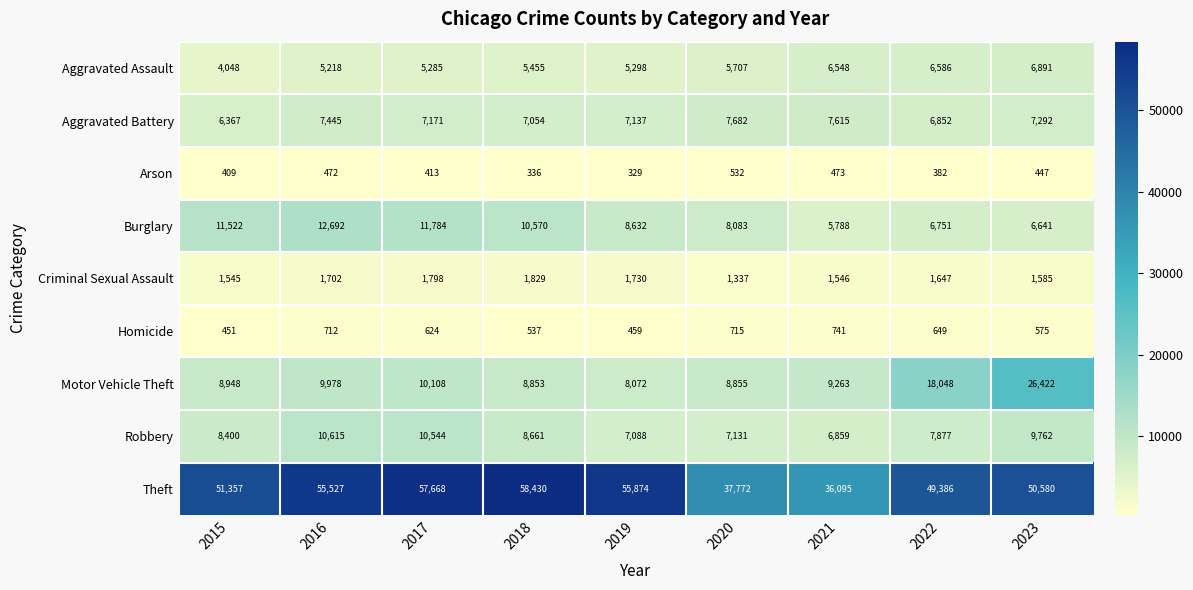

What is the difference between the second highest and second lowest values in the Aggravated Assault series?

1368